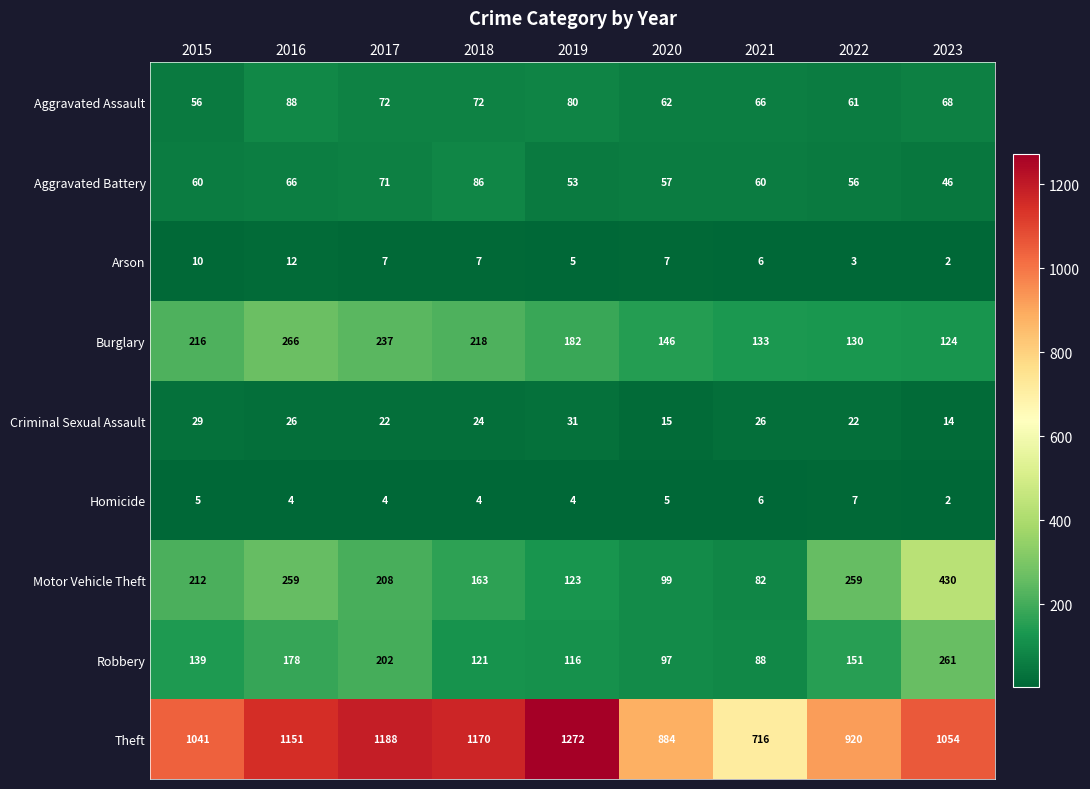

What is the average value of the Aggravated Assault series?

69